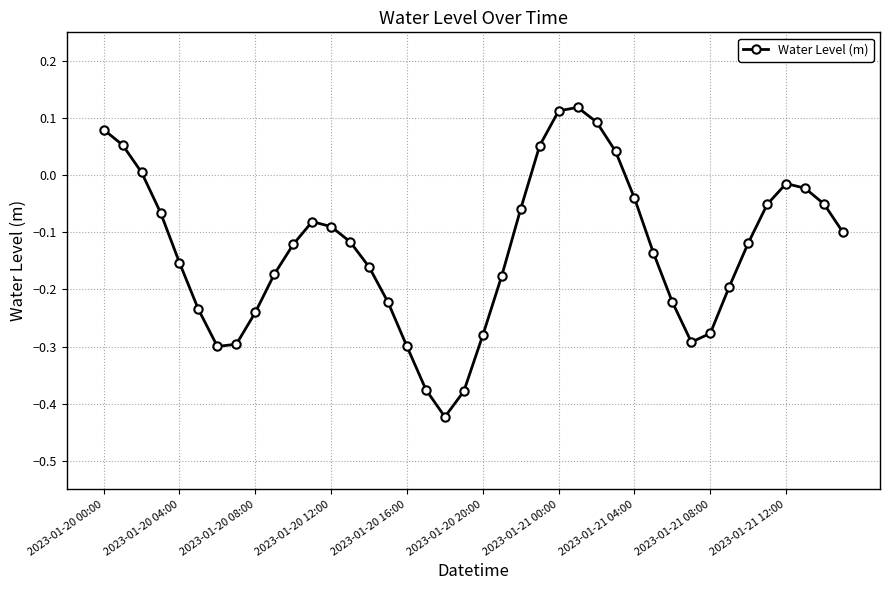

What is the difference between the maximum and minimum values?

0.5